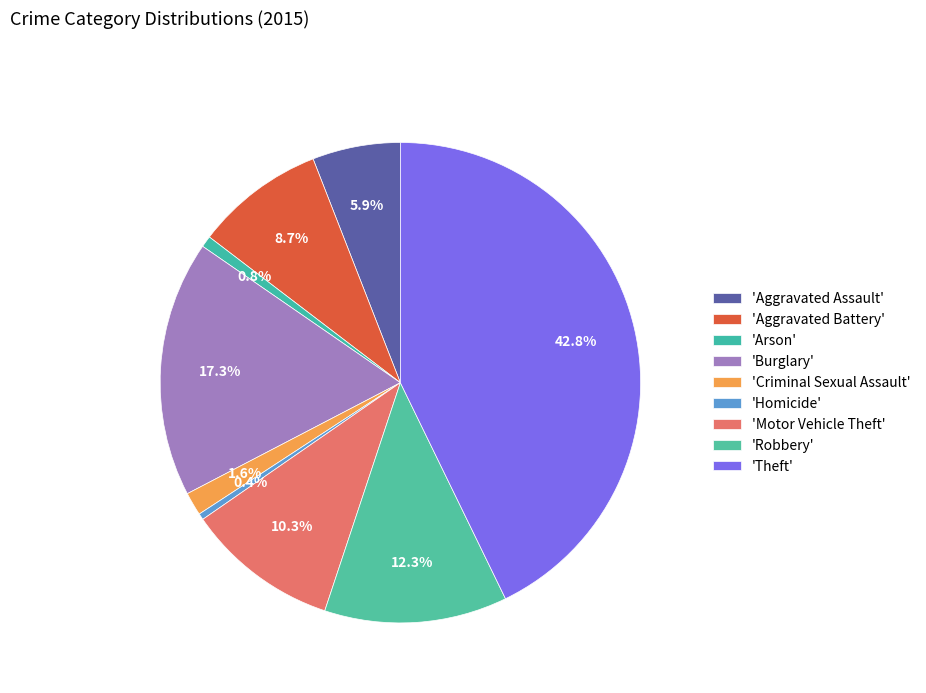

How many slices are in this pie chart?

9